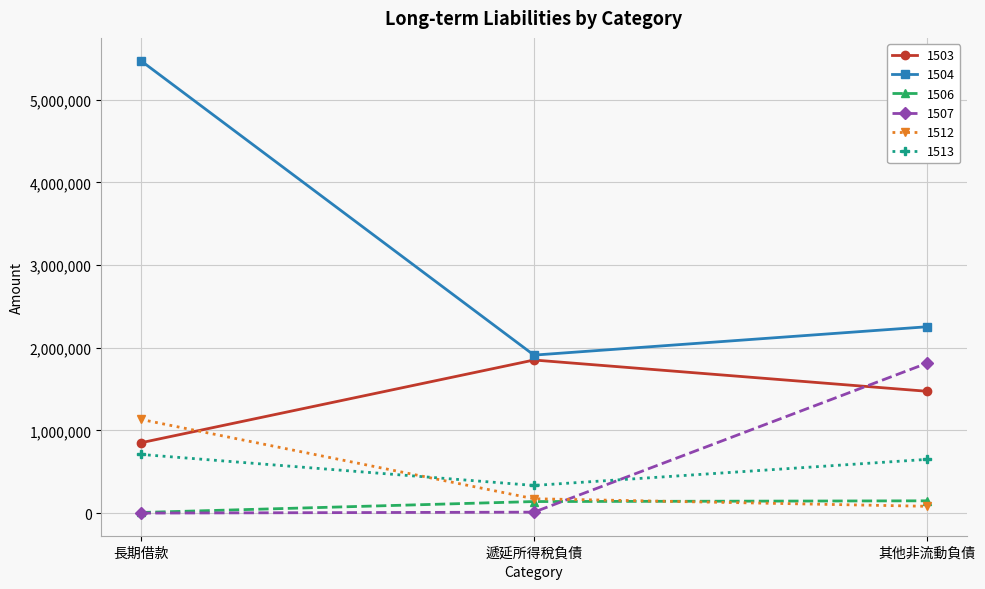

Is it true that 1504 equals 2566568 at 長期借款?

False